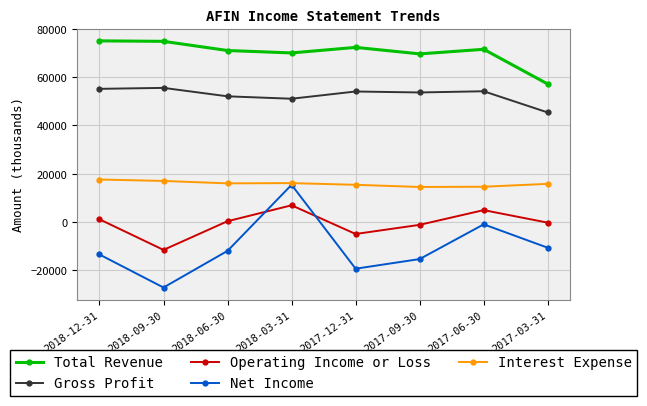

What is the smallest value displayed?

-27200